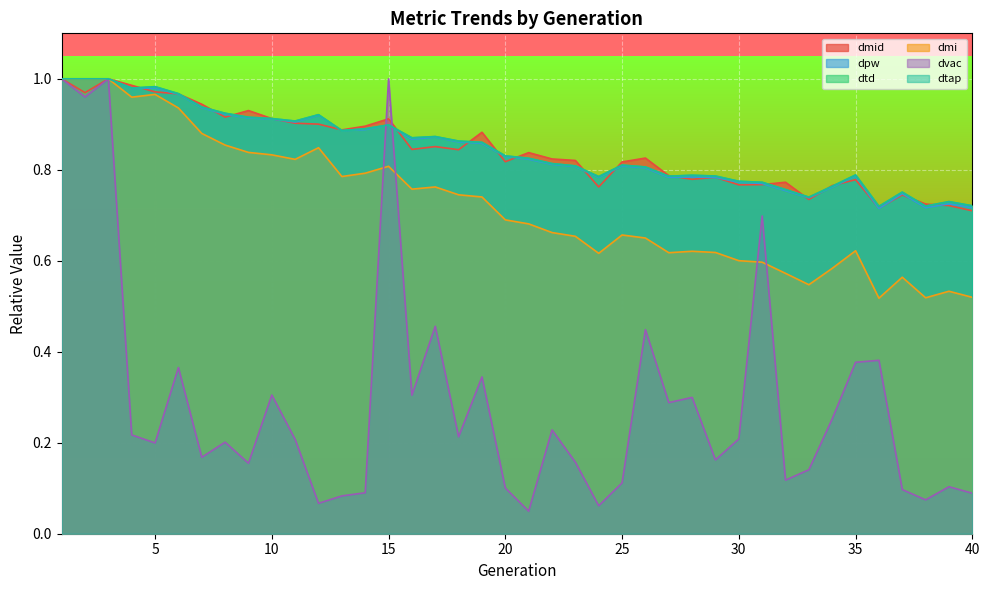

What is the difference between the maximum and minimum values in the dmid series?

0.3